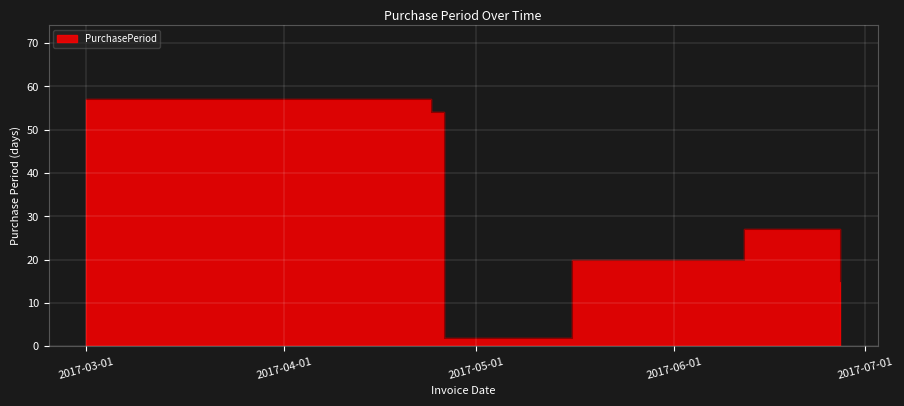

What is the label of the 1st point from the right?

2017-06-27